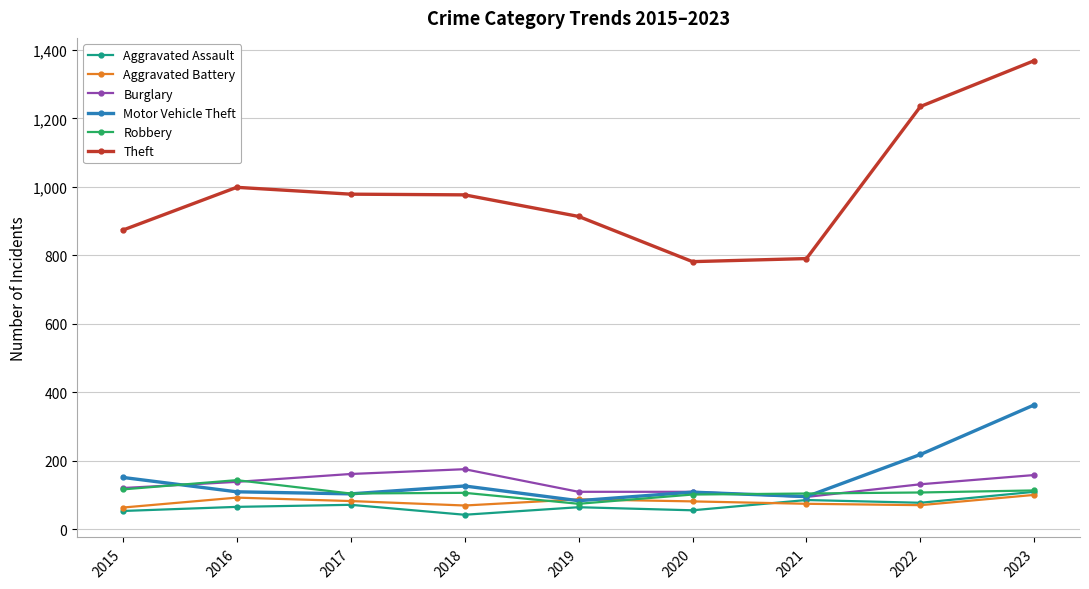

What is the total value across all series at 2020?

1241